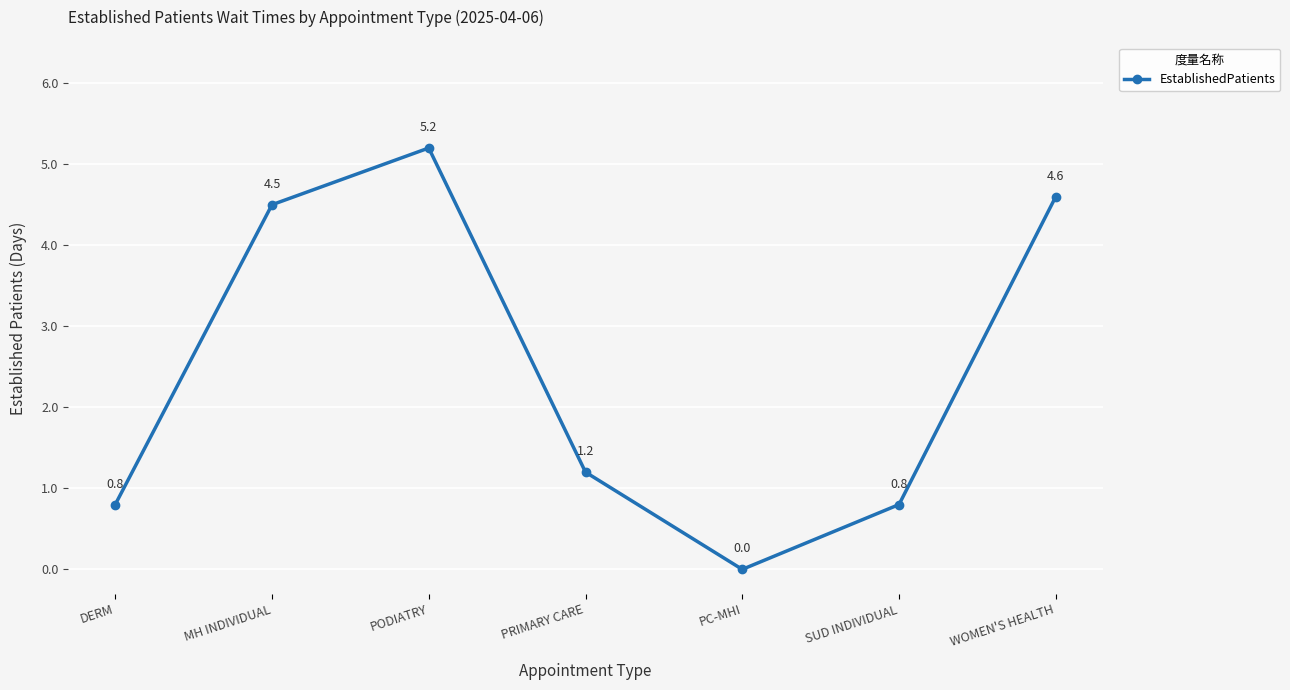

What is the approximate value at DERM?

0.8